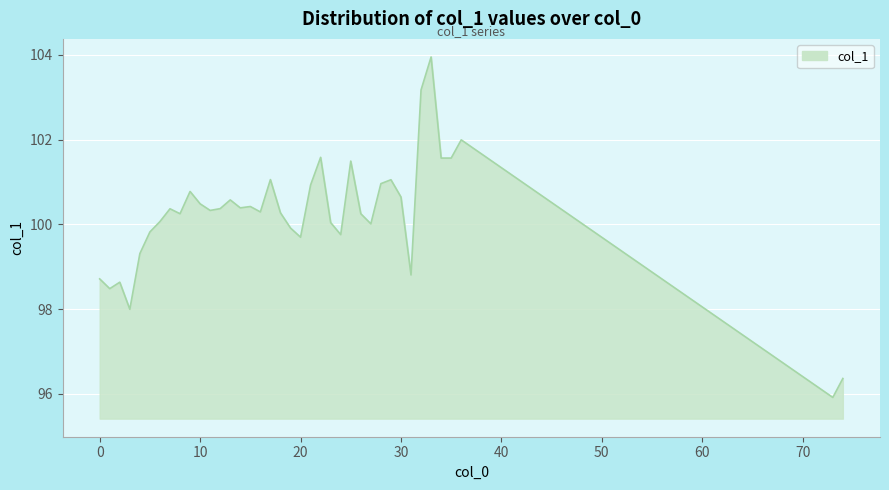

How many categories are shown in the chart?

39